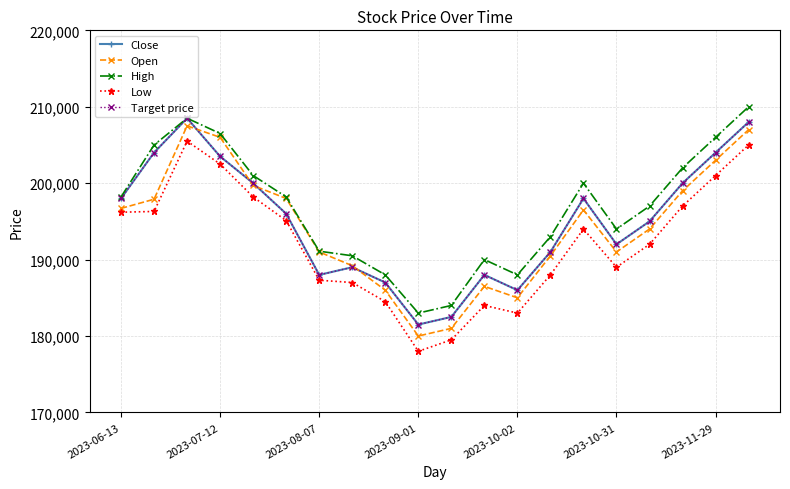

At which label does High first exceed 198200?

2023-07-12